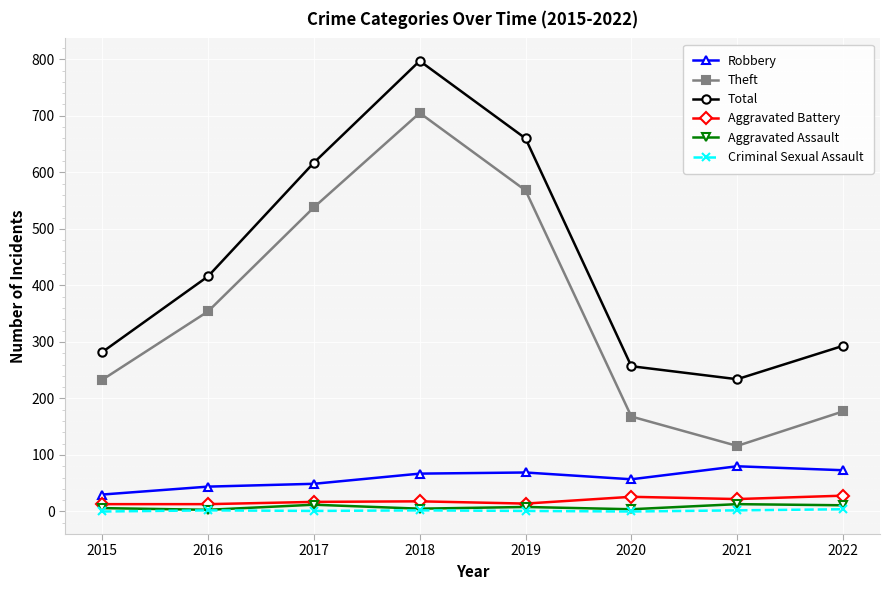

At which category is the sum across all series the highest?

2018